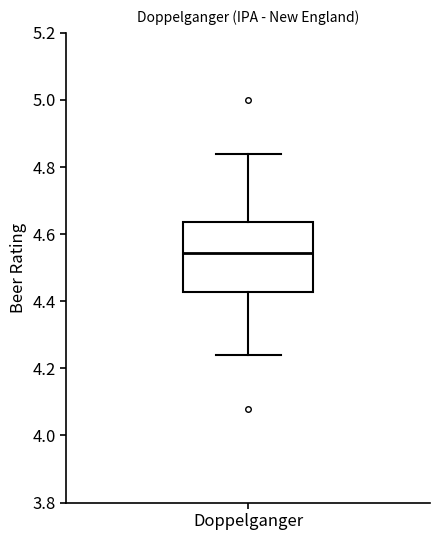

Read this box plot against the y-axis: the position of the median line, the range covered by the box, and the ends of both whiskers. The values are not printed on the chart, so give them approximately, as read against the axis.

median 4.54, box 4.42 to 4.64, whiskers 4.24 to 4.84